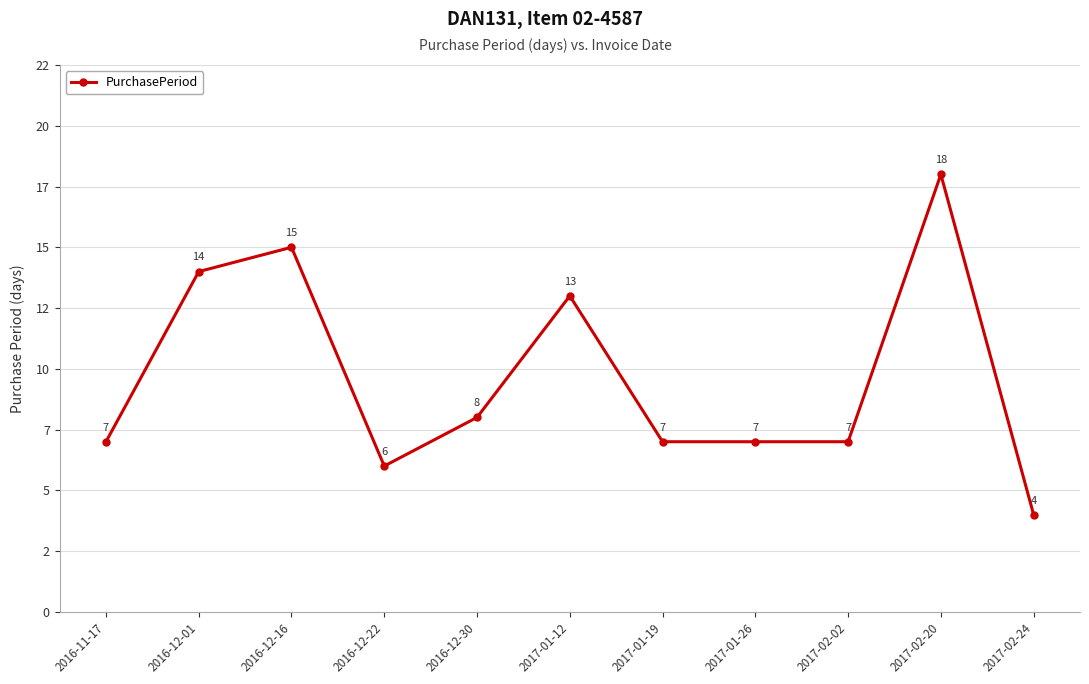

Does the chart have visible grid lines?

Yes